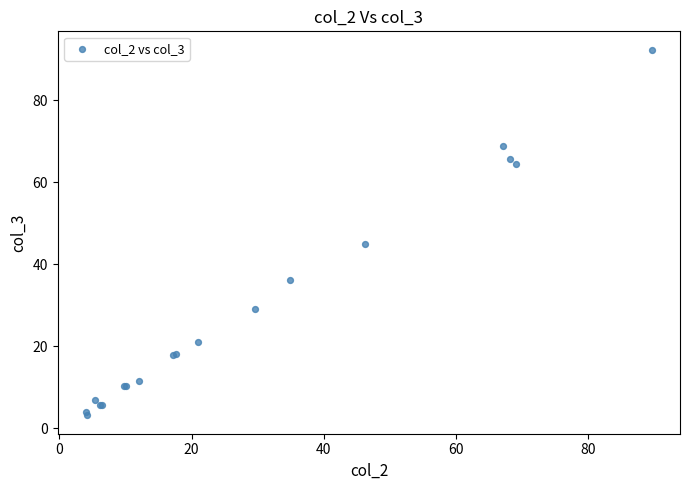

What Y value in the scatter plot is closest to 47?

44.9